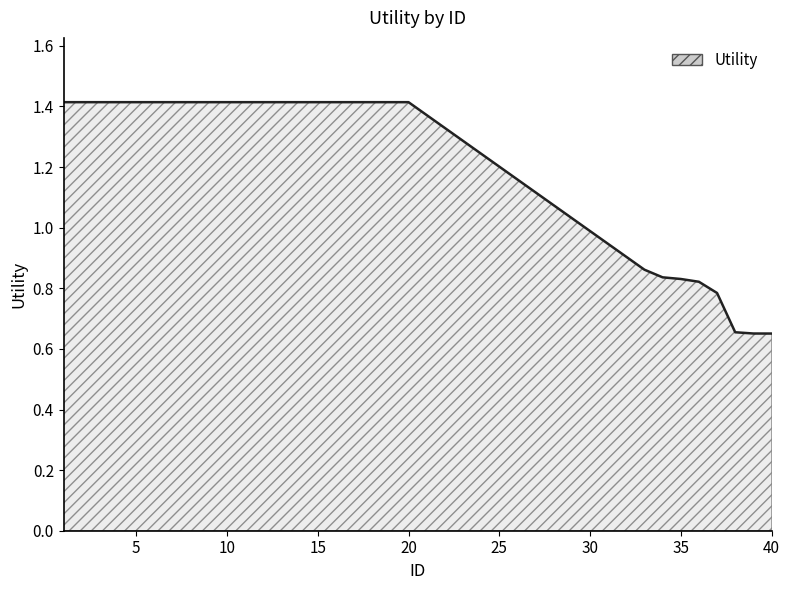

What is the greatest value displayed?

1.4